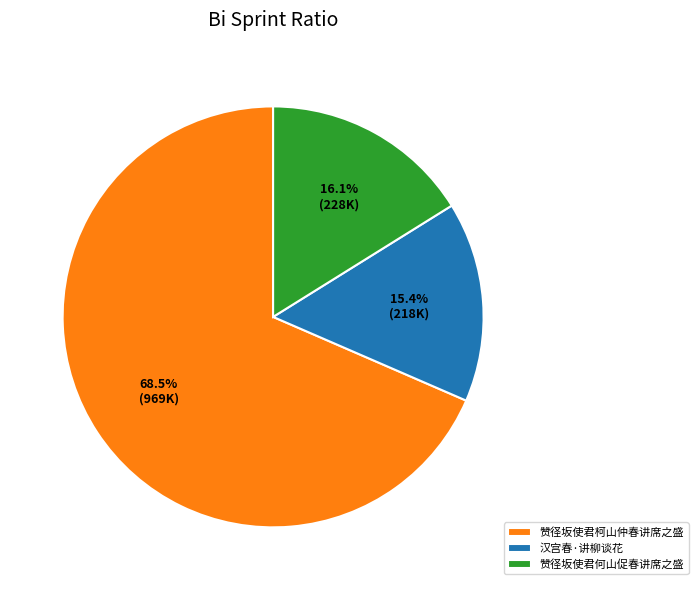

Does 赞径坂使君柯山仲春讲席之盛 account for over 50% of the chart?

Yes